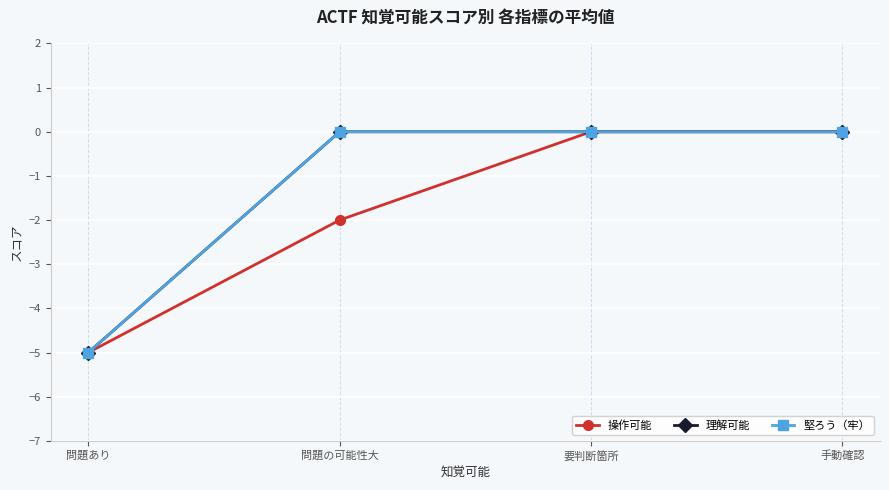

Is it true that 堅ろう（牢） equals 0 at 問題の可能性大?

True